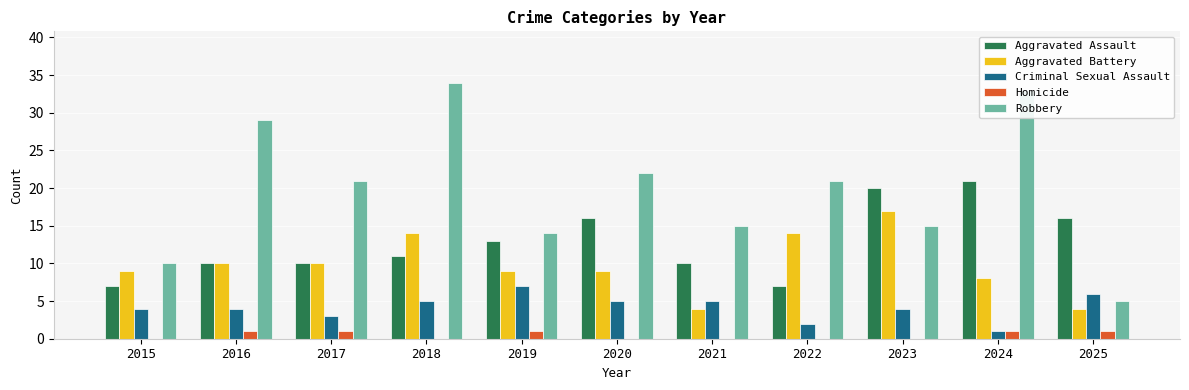

What is the total value across all series at 2017?

45